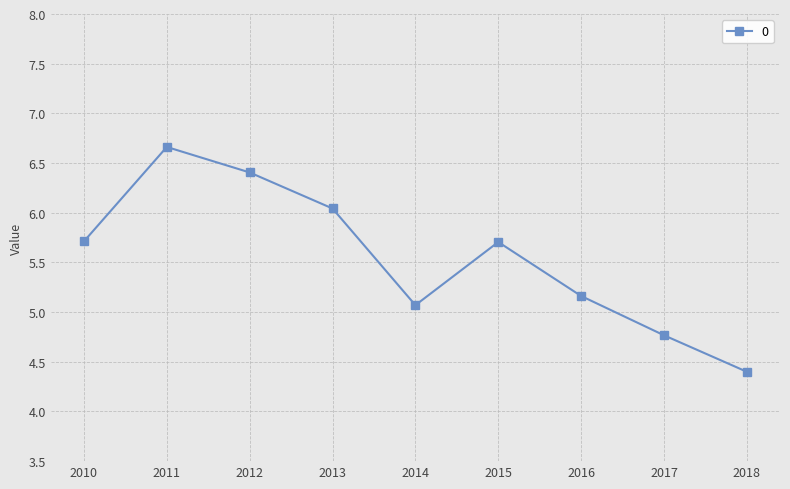

Reading right to left, extract all data points from this chart.

4.4	4.8	5.2	5.7	5.1	6.0	6.4	6.7	5.7